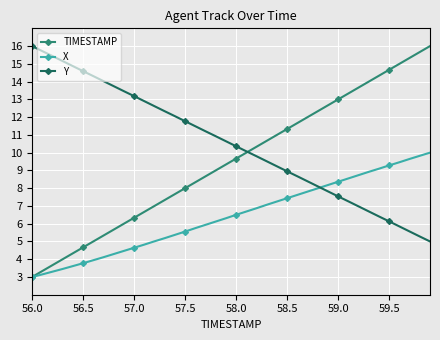

Rank the series by their average value, from lowest to highest.

X, TIMESTAMP, Y